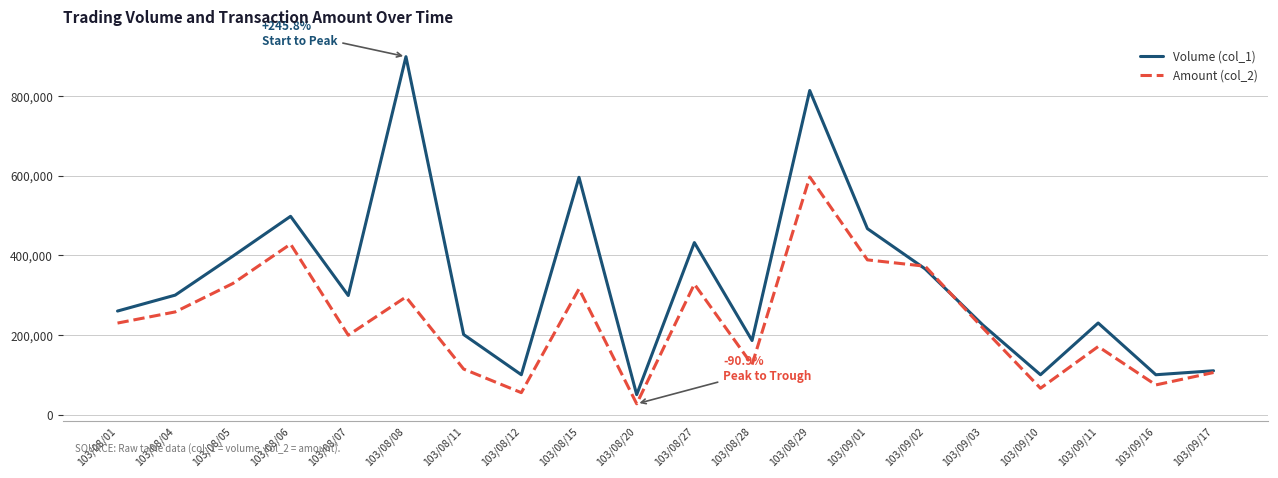

Rank the series by their maximum value, from highest to lowest.

Volume (col_1), Amount (col_2)